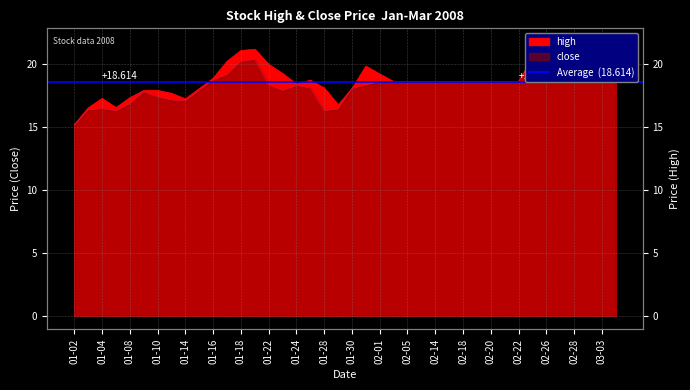

What is the difference between the maximum and second lowest values in the close series?

5.2